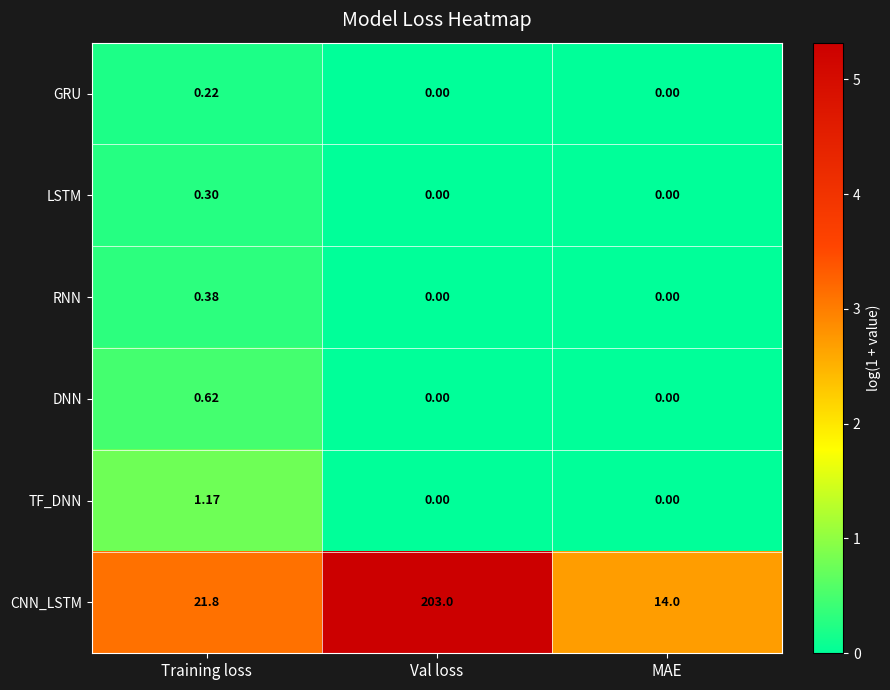

At which category is the sum across all series the highest?

Val loss